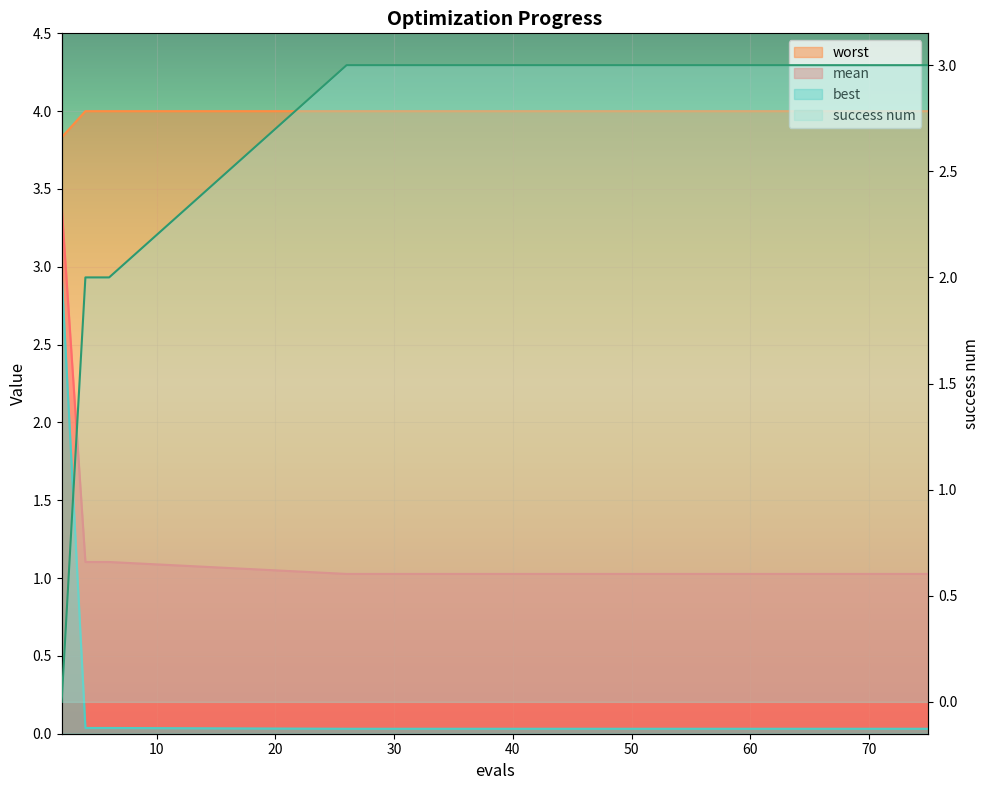

Which has a higher value, 51 or 55?

51